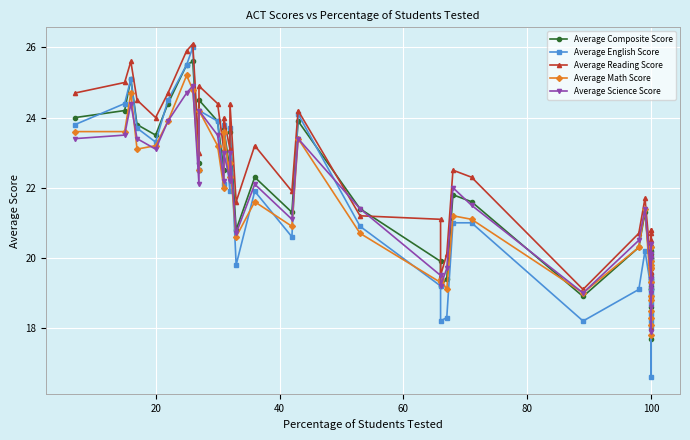

What is the minimum value for Average Composite Score?

17.7